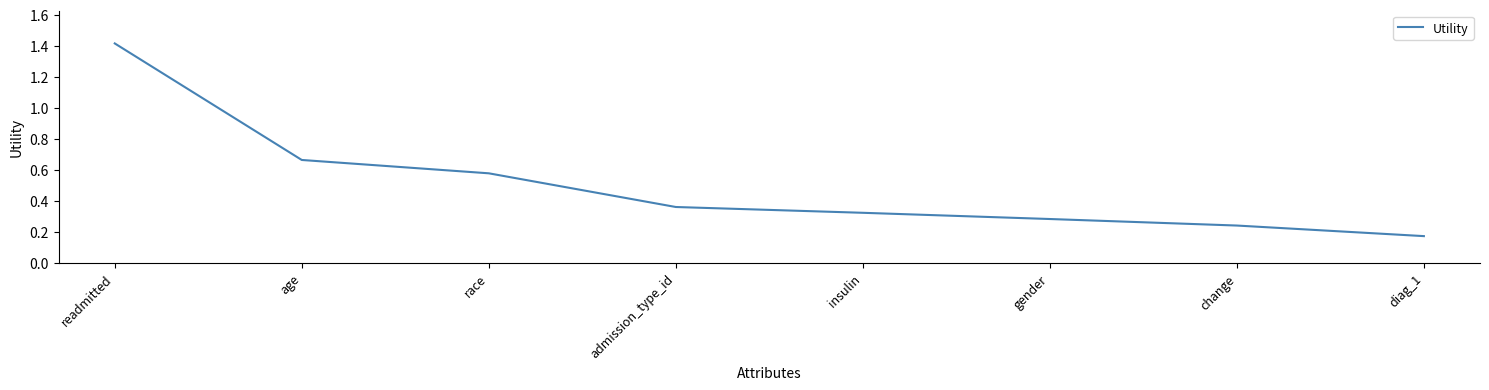

The value at change is 0.0. True or false?

False